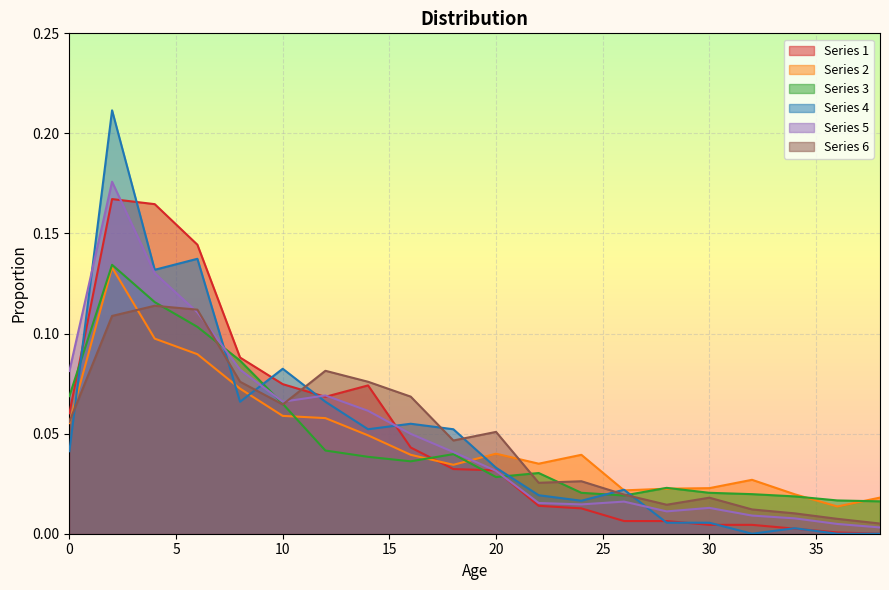

Reading left to right, list all the values displayed in this chart.

Series 1: 0.1	0.2	0.2	0.1	0.1	0.1	0.1	0.1	0.0	0.0	0.0	0.0	0.0	0.0	0.0	0.0	0.0	0.0	0.0	0.0
Series 2: 0.1	0.1	0.1	0.1	0.1	0.1	0.1	0.0	0.0	0.0	0.0	0.0	0.0	0.0	0.0	0.0	0.0	0.0	0.0	0.0
Series 3: 0.1	0.1	0.1	0.1	0.1	0.1	0.0	0.0	0.0	0.0	0.0	0.0	0.0	0.0	0.0	0.0	0.0	0.0	0.0	0.0
Series 4: 0.0	0.2	0.1	0.1	0.1	0.1	0.1	0.1	0.1	0.1	0.0	0.0	0.0	0.0	0.0	0.0	0.0	0.0	0.0	0.0
Series 5: 0.1	0.2	0.1	0.1	0.1	0.1	0.1	0.1	0.0	0.0	0.0	0.0	0.0	0.0	0.0	0.0	0.0	0.0	0.0	0.0
Series 6: 0.1	0.1	0.1	0.1	0.1	0.1	0.1	0.1	0.1	0.0	0.1	0.0	0.0	0.0	0.0	0.0	0.0	0.0	0.0	0.0